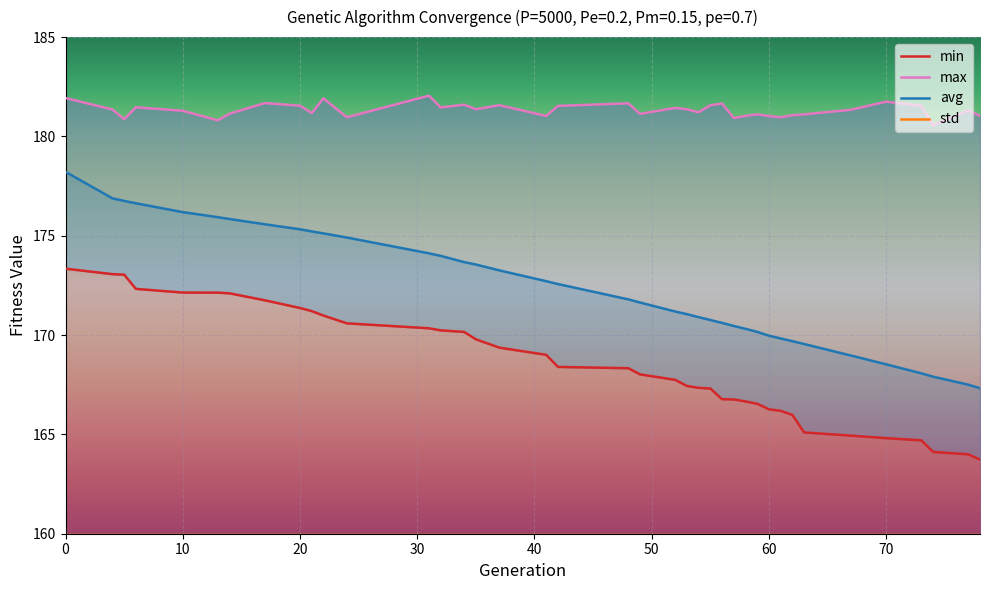

What is the total value across all series at 34?

527.6